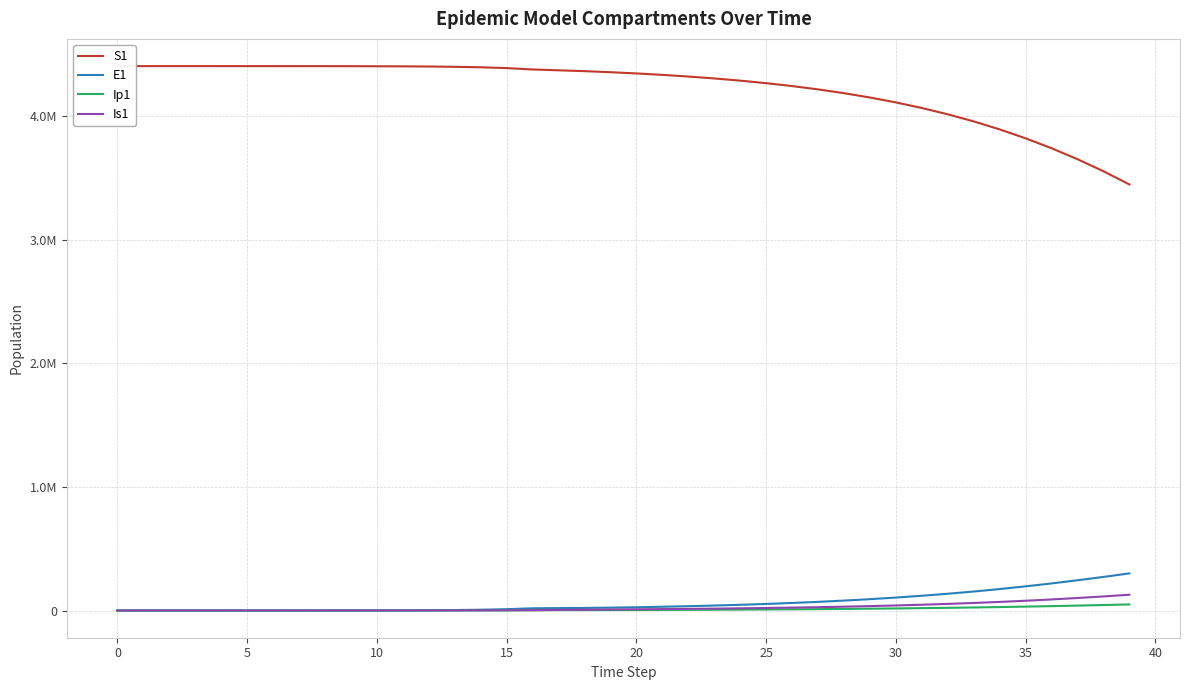

Is it true that Is1 equals 17582.6 at 24?

True